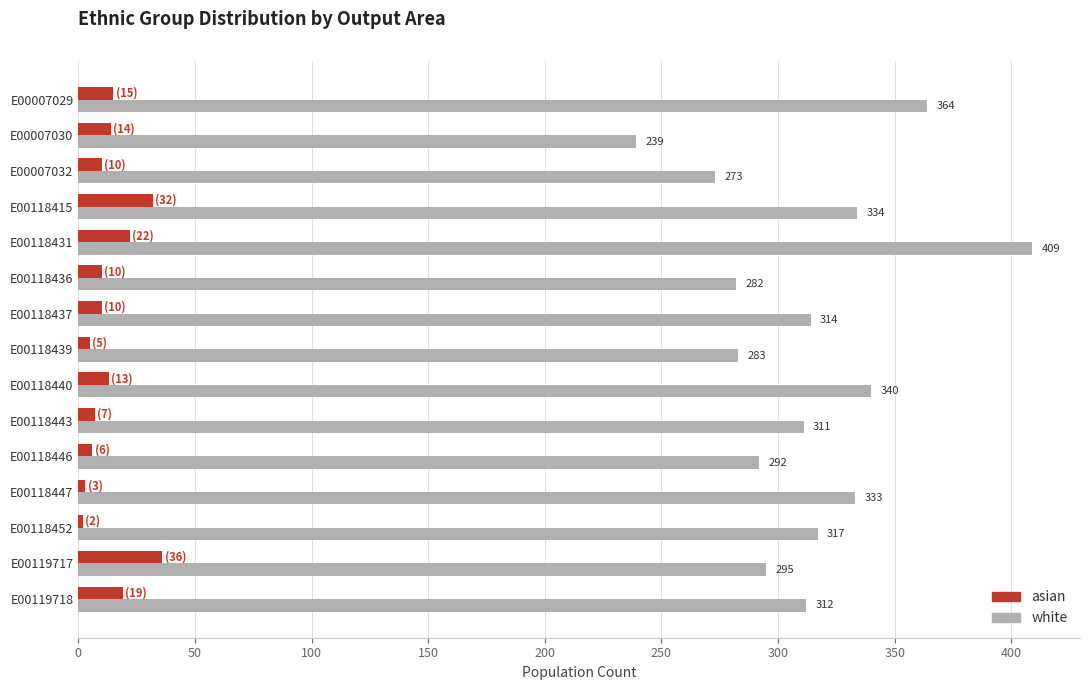

Which series has the largest range (max minus min)?

white